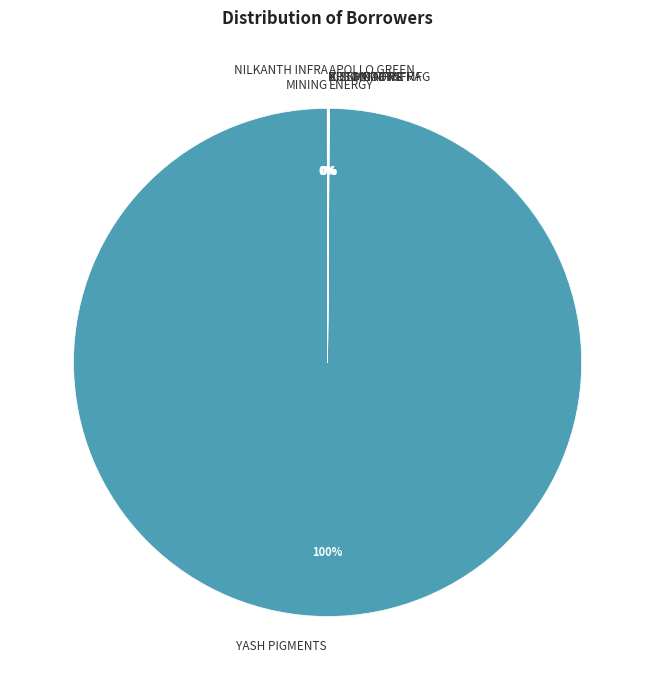

What is the largest slice in the pie chart?

YASH PIGMENTS